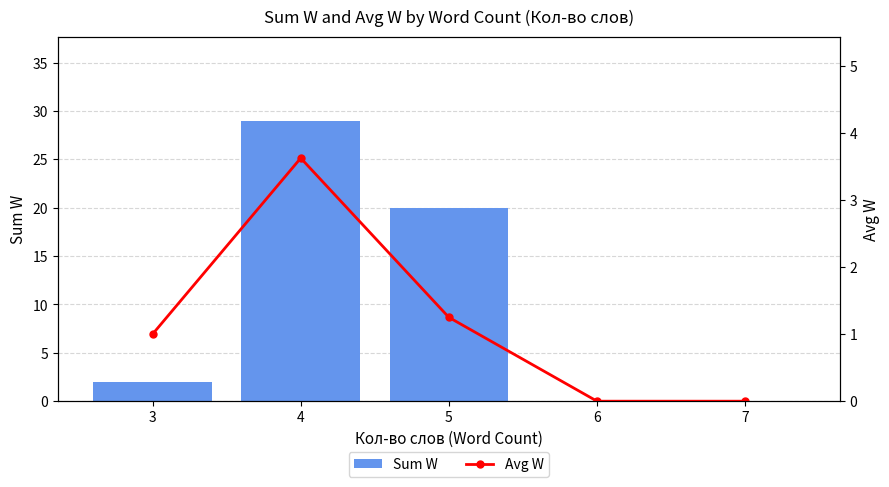

Rank the categories by Sum W value from highest to lowest.

4, 5, 3, 6, 7